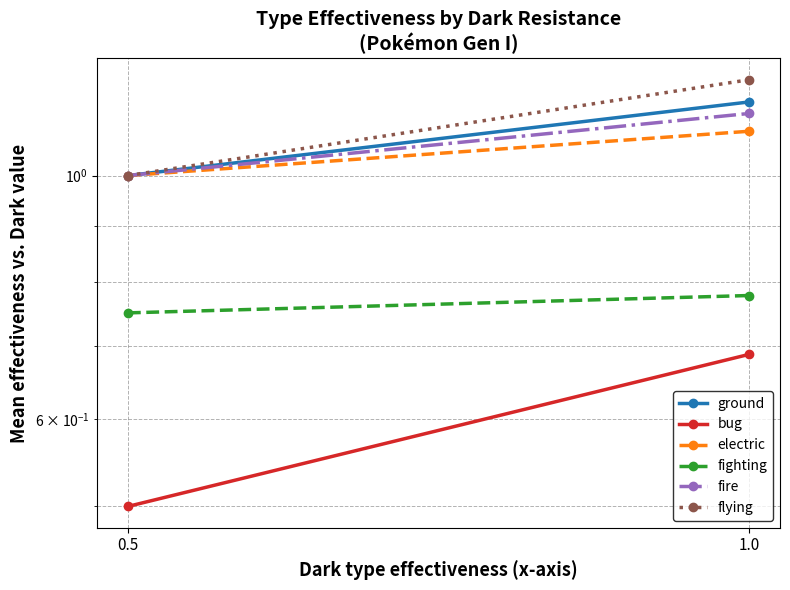

What is the average value of the fire series?

1.1